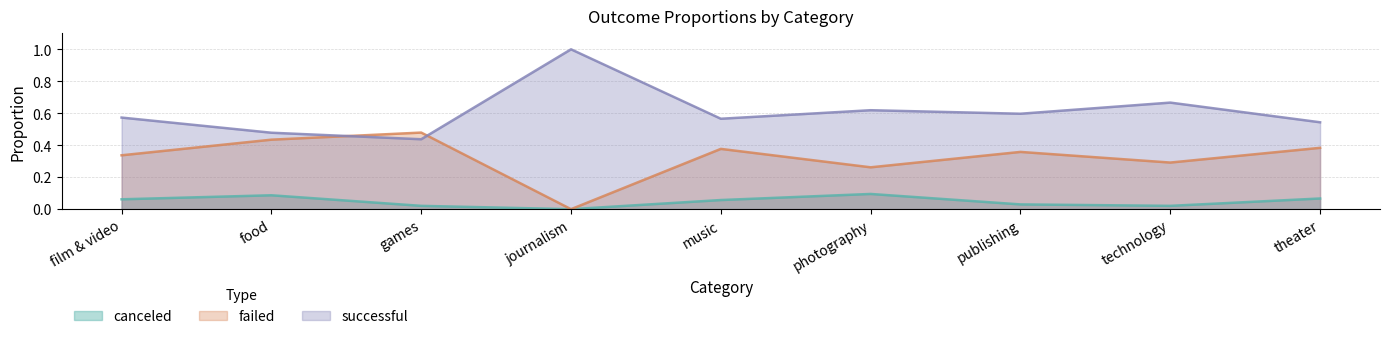

List the labels in order of successful value, largest first.

journalism, technology, photography, publishing, film & video, music, theater, food, games